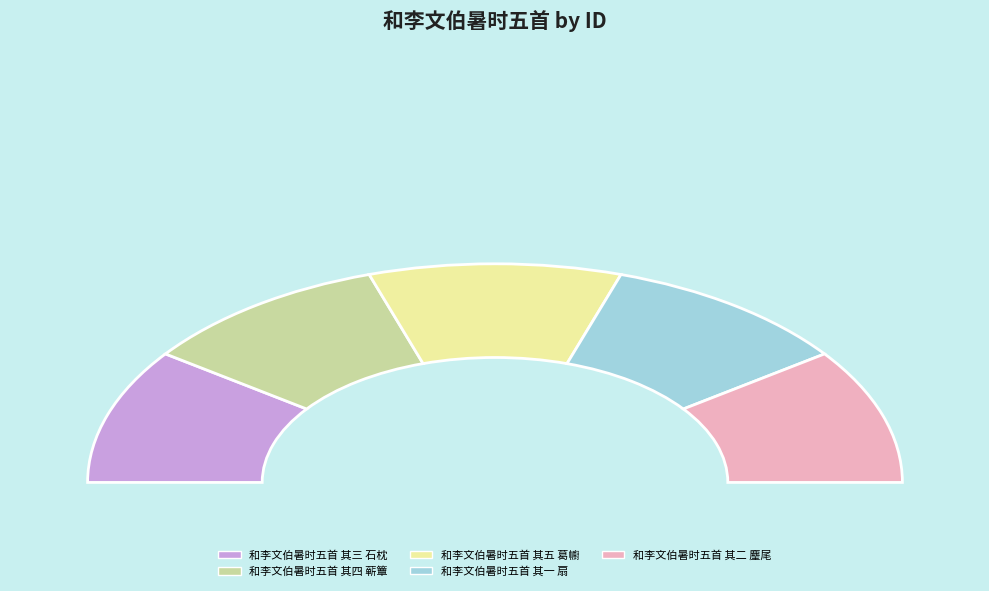

Approximately how many times larger is the value at 和李文伯暑时五首 其二 麈尾 compared to 和李文伯暑时五首 其三 石枕?

1.0